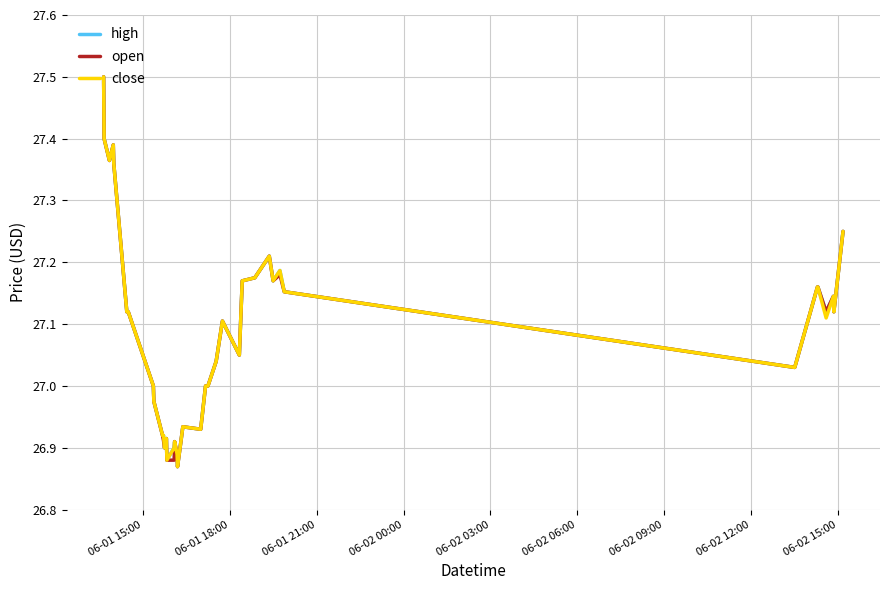

What is the maximum value shown in the chart?

27.5